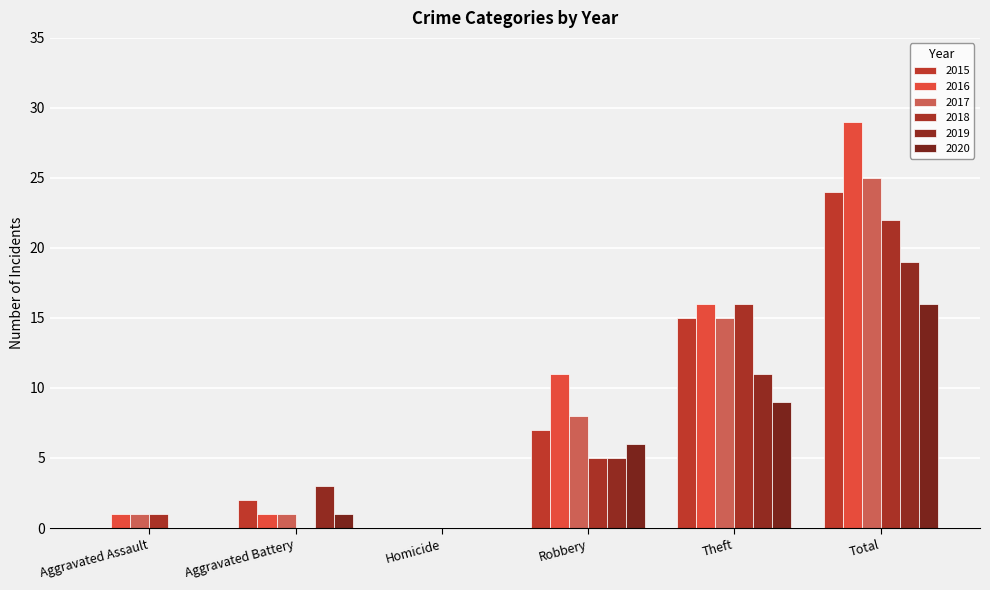

Which category has the highest value in the 2015 series?

Total